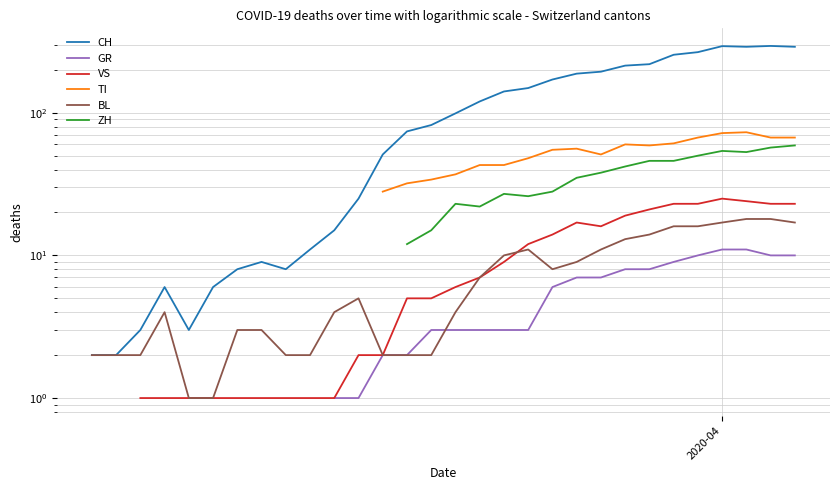

At which category is the sum across all series the highest?

2020-04